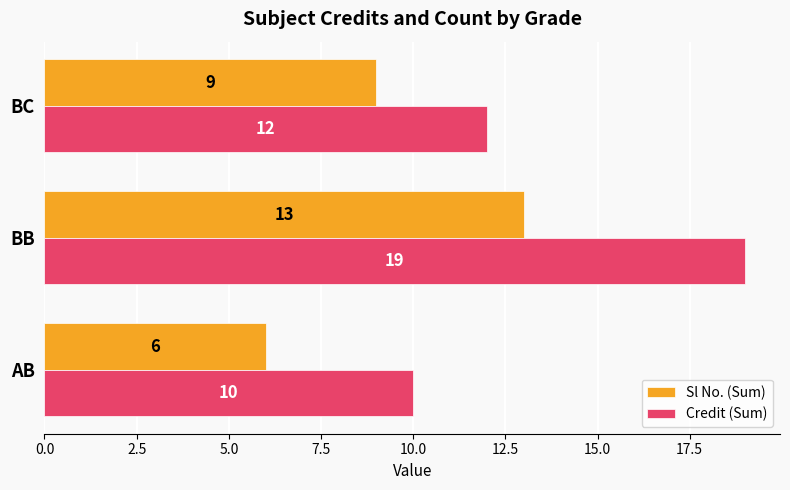

List the series in order of their overall mean, highest first.

Credit (Sum), Sl No. (Sum)